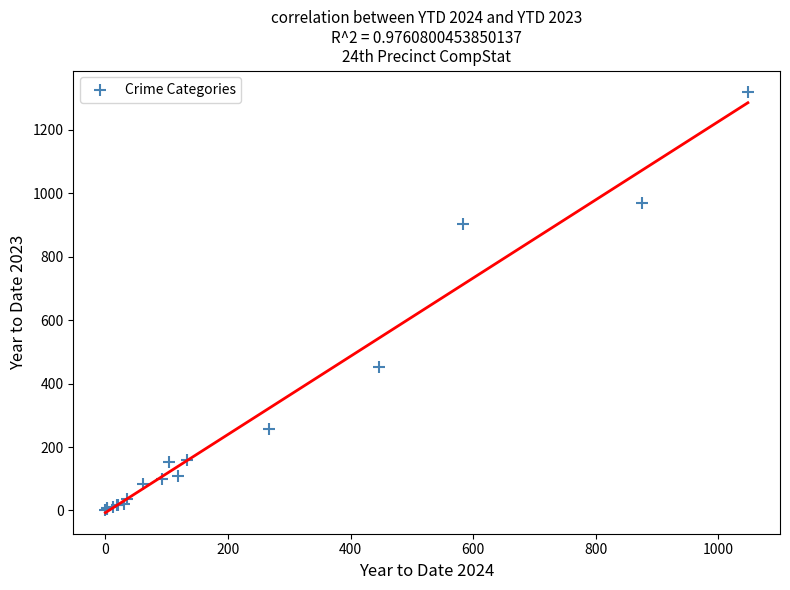

What Y value in the scatter plot is closest to 662?

451